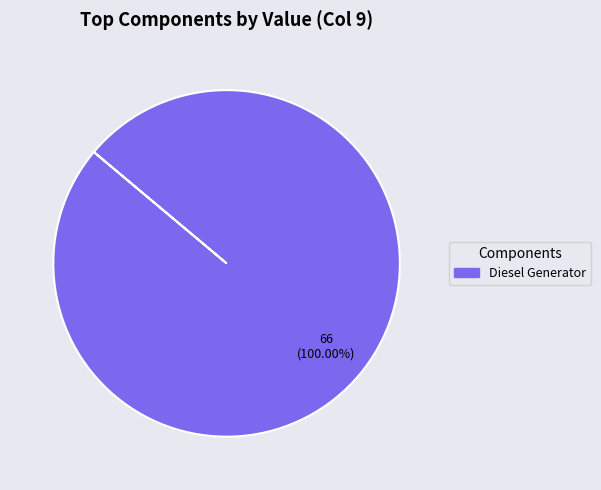

Is there any slice that represents more than half of the pie?

Yes